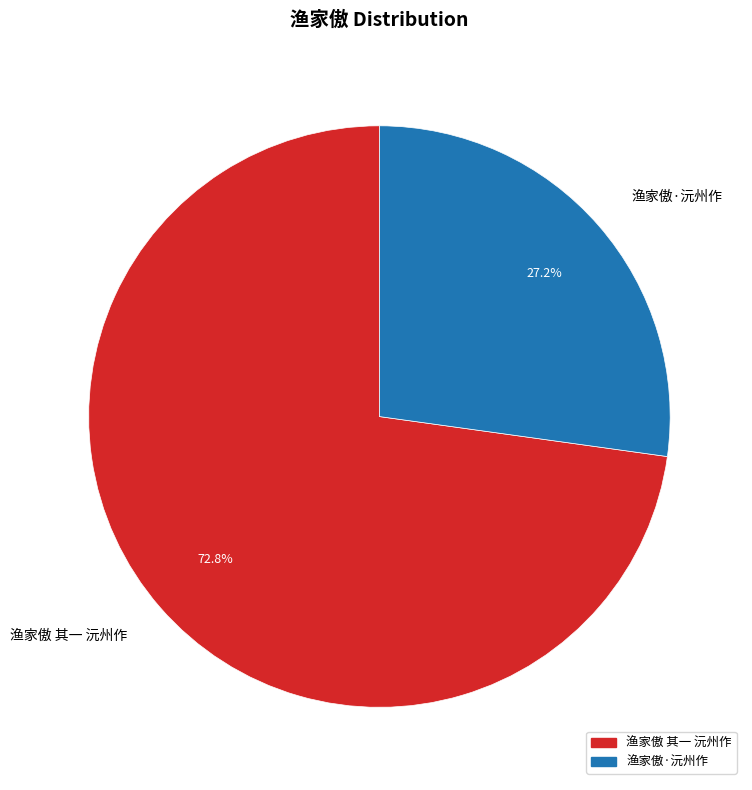

Is there any slice that represents more than half of the pie?

Yes